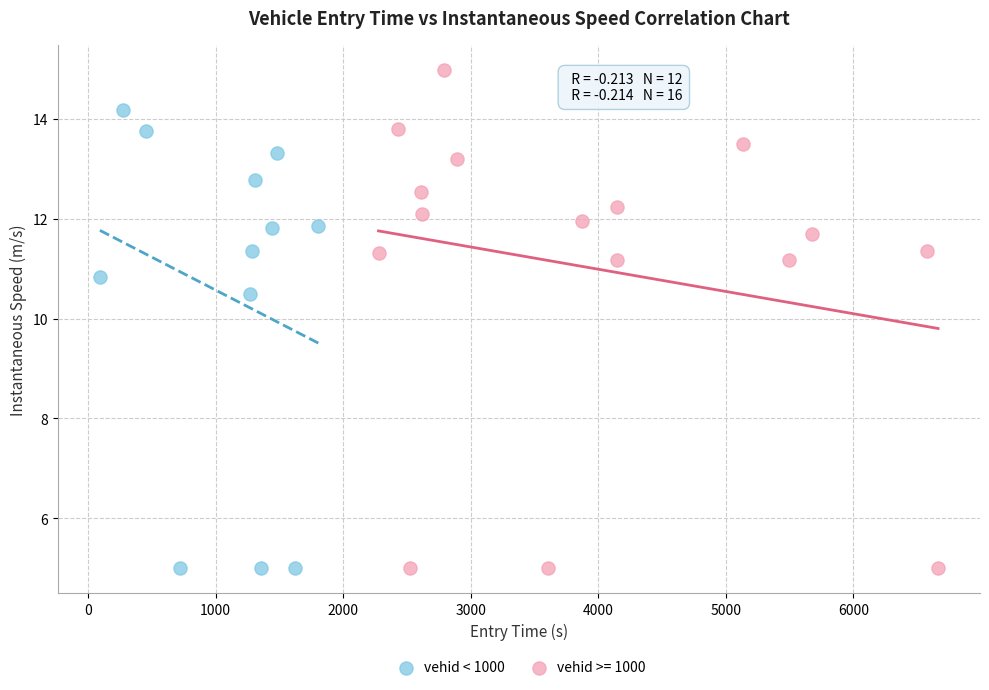

Which series has the widest spread of Y values?

vehid >= 1000